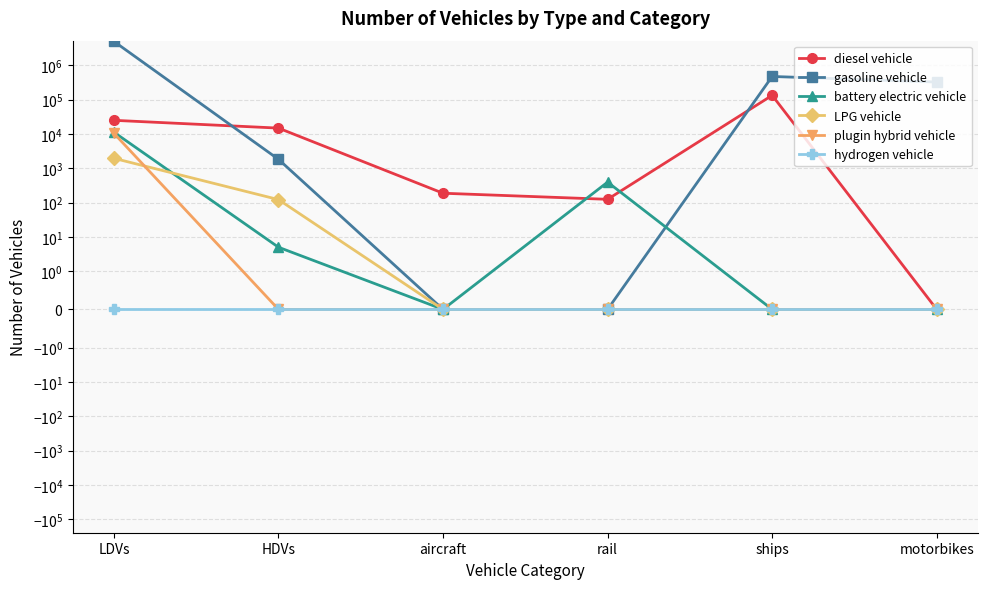

True or false: plugin hybrid vehicle has a value of 3215.7 at rail.

False